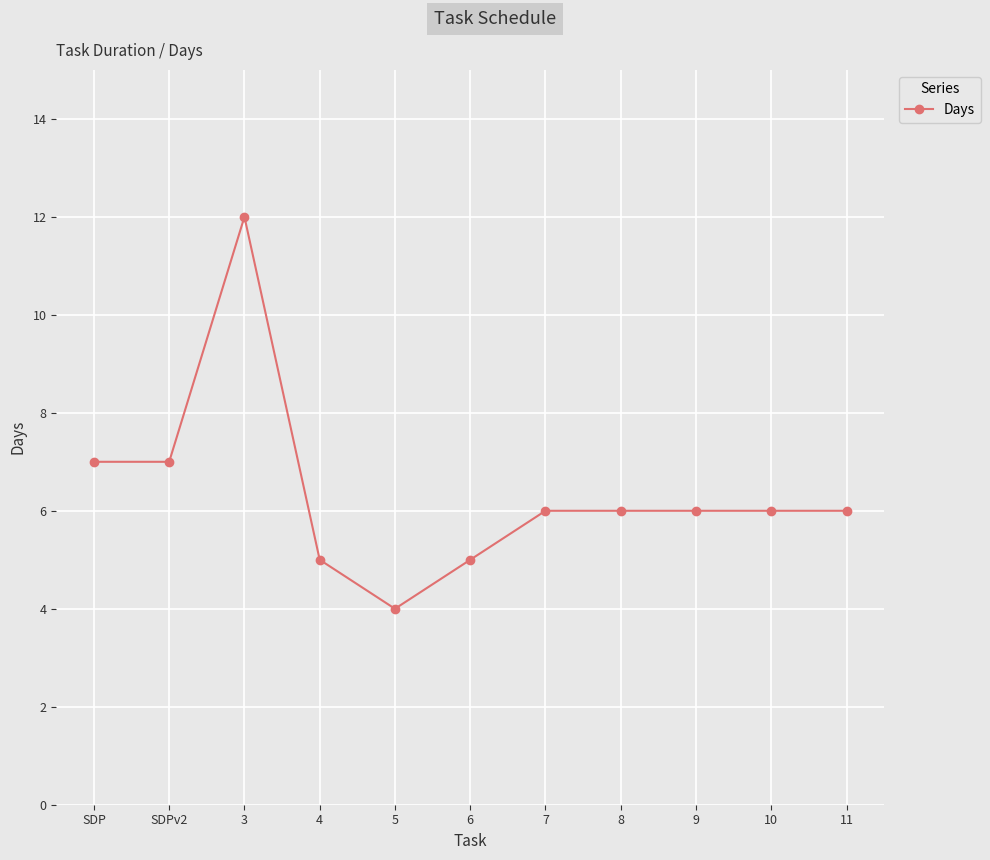

Reading left to right, transcribe all the data shown in this chart.

7	7	12	5	4	5	6	6	6	6	6